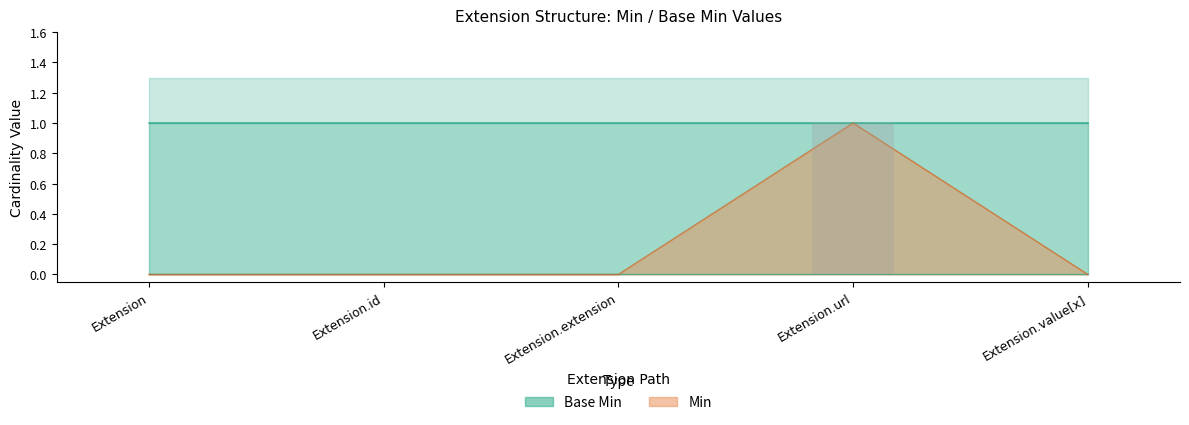

Which category has the highest value in the Base Min Upper series?

Extension